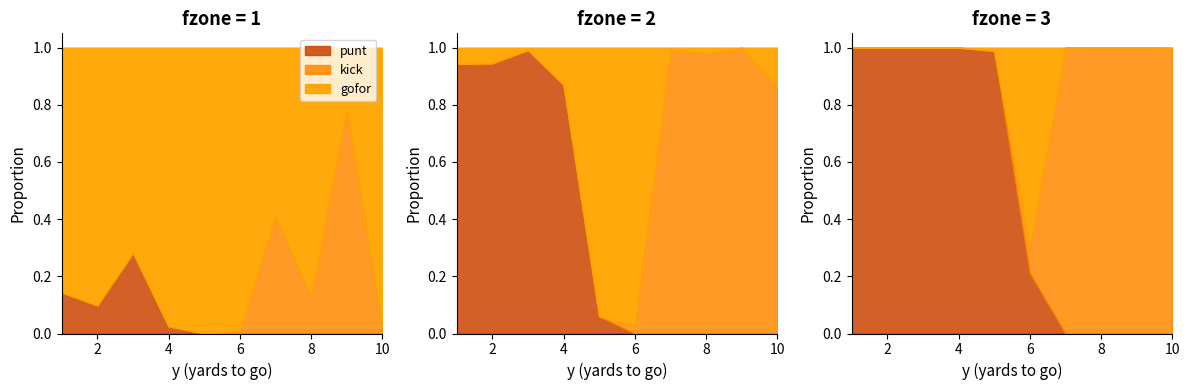

At which category does the chart reach its peak across all series?

5